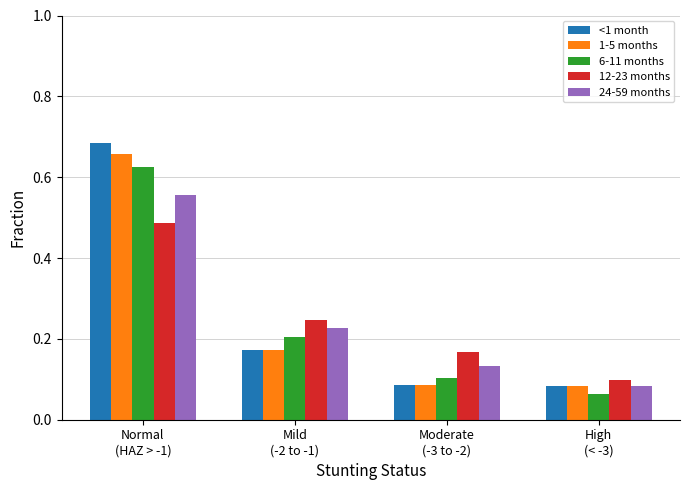

What is the difference between the maximum and second lowest values in the 12-23 months series?

0.3